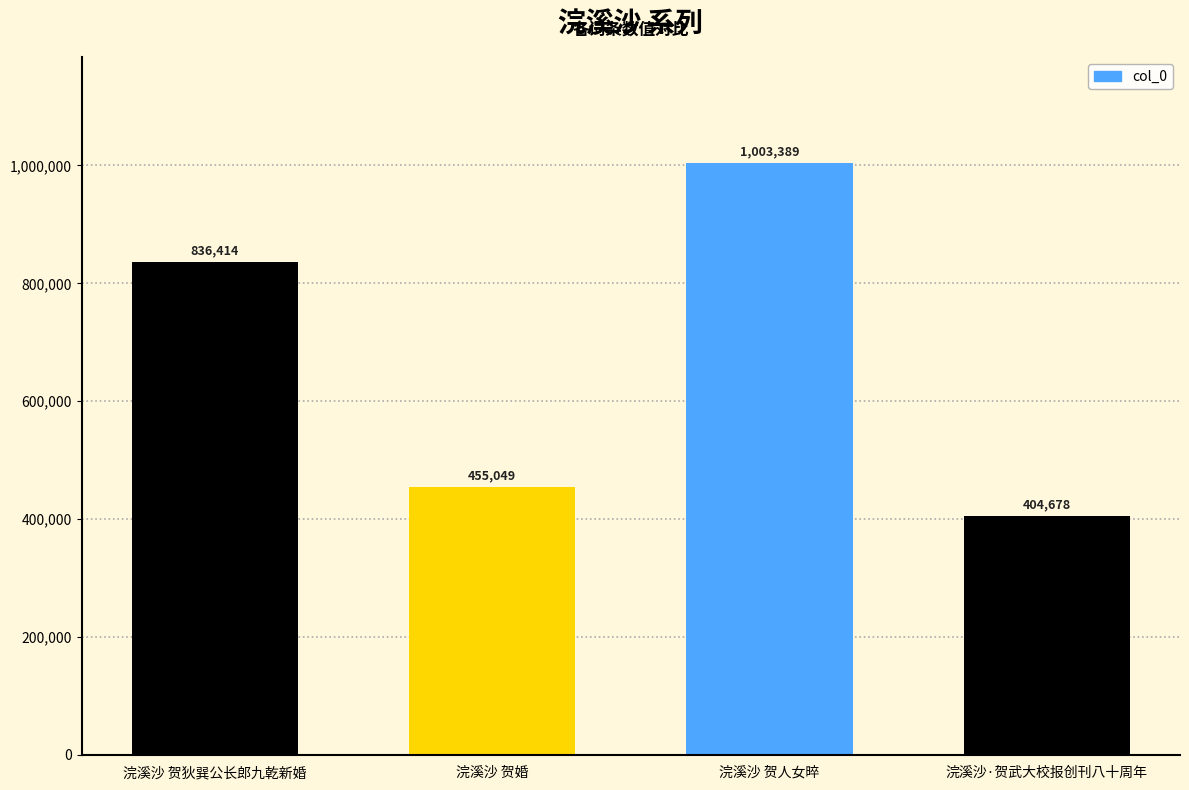

What position from the left is 浣溪沙 贺人女晬?

3